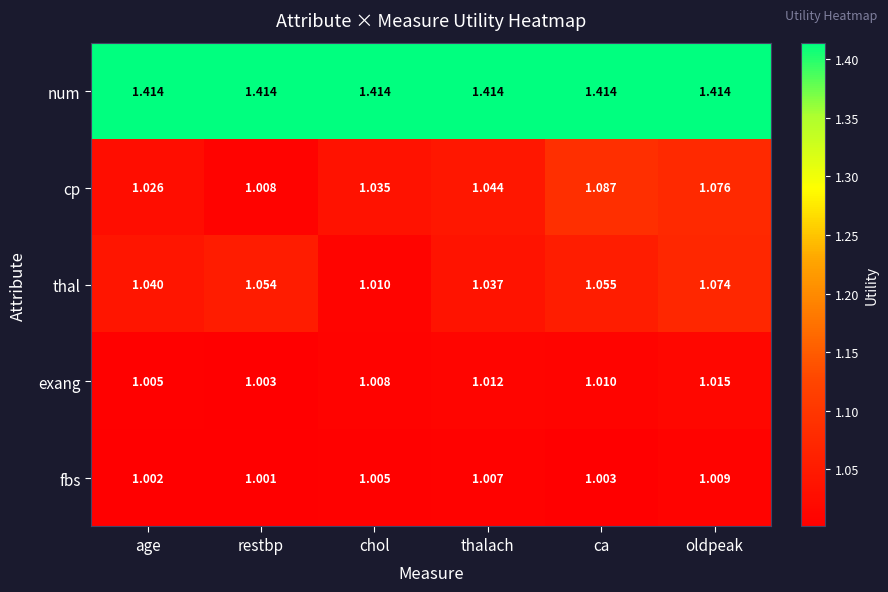

Rank the series by their maximum value, from lowest to highest.

fbs, exang, thal, cp, num